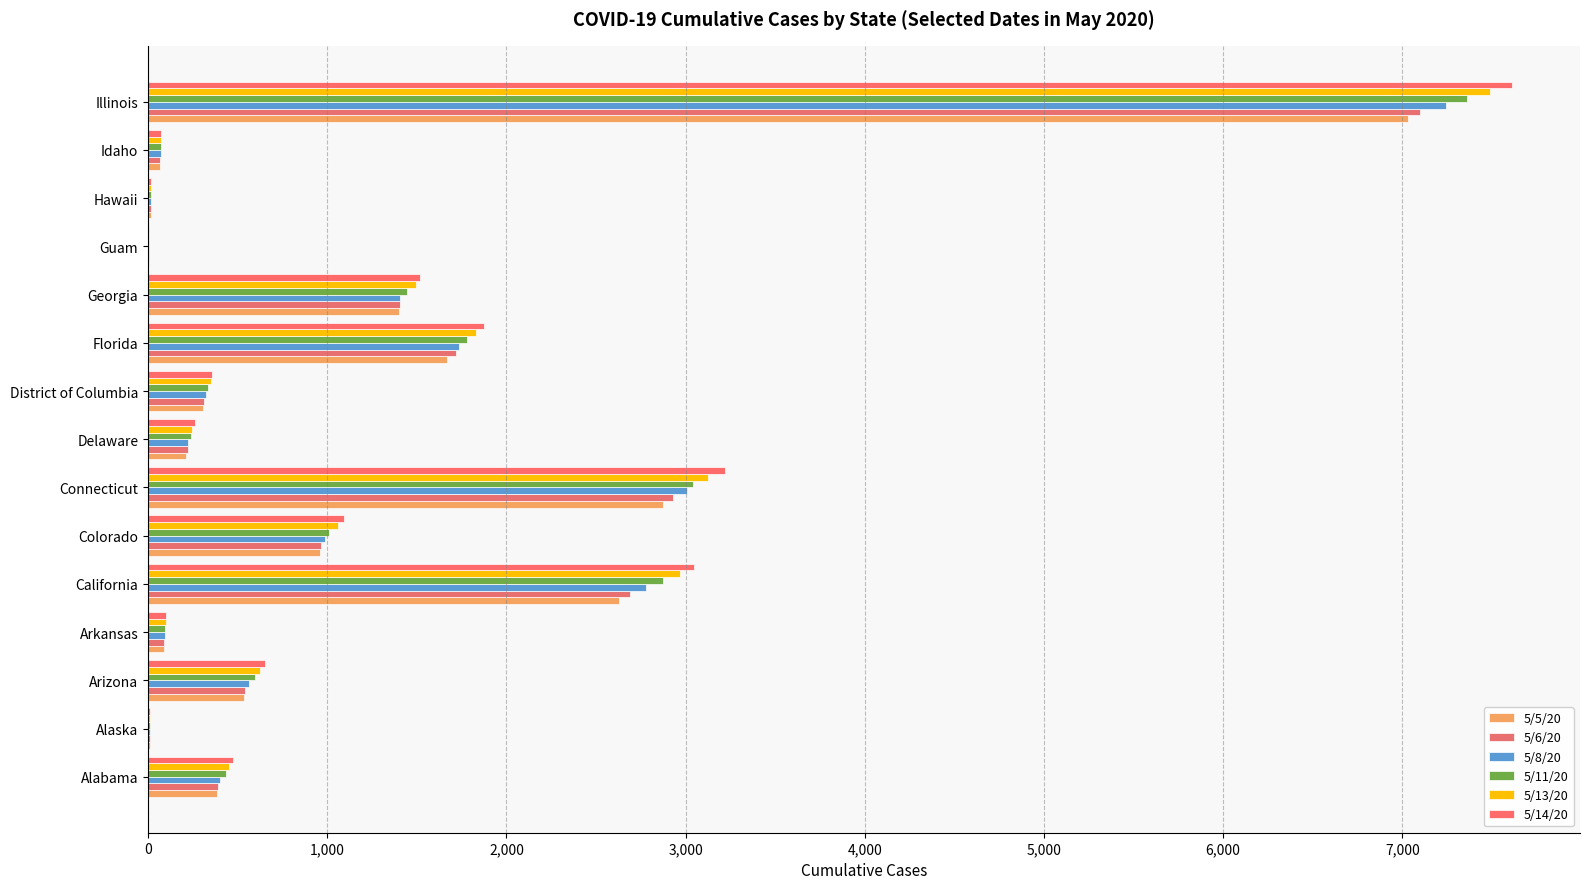

What is the value of the 5/8/20 bar at the 13th from the left?

17